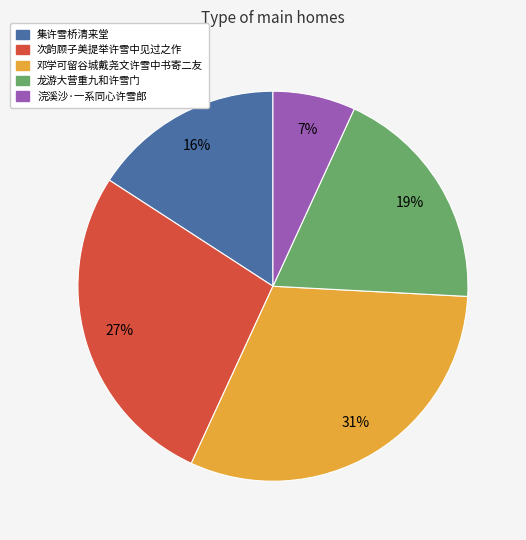

Which slice is the largest?

邓学可留谷城戴尧文许雪中书寄二友